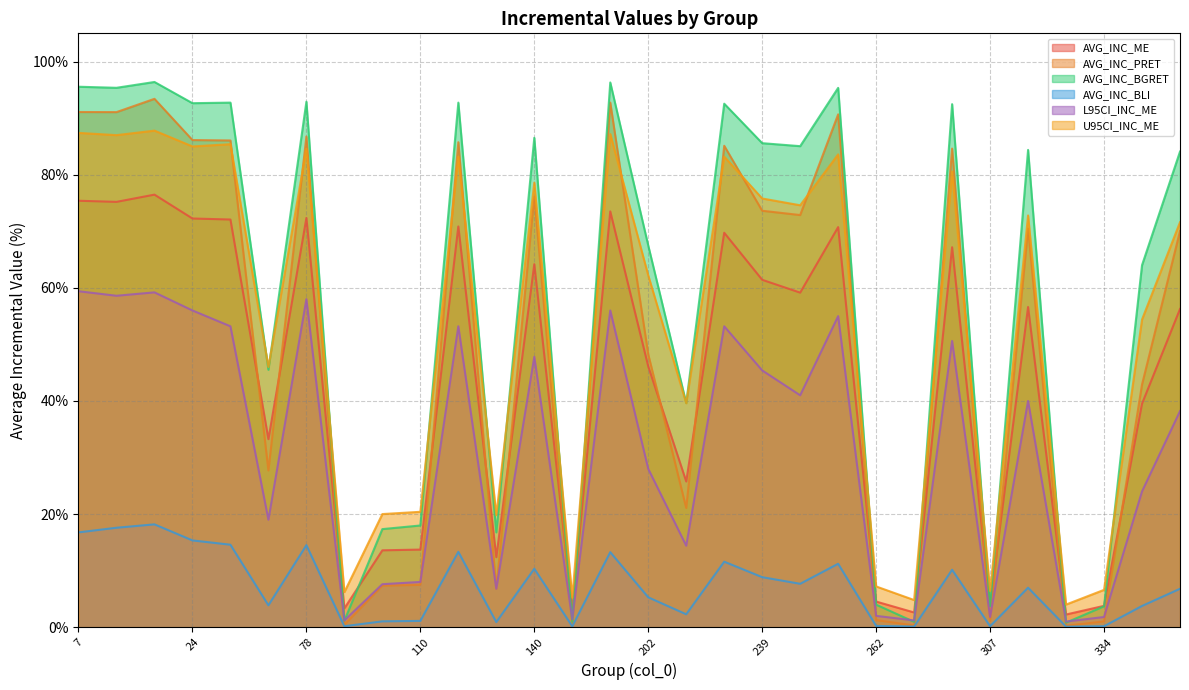

Does the chart have visible grid lines?

Yes